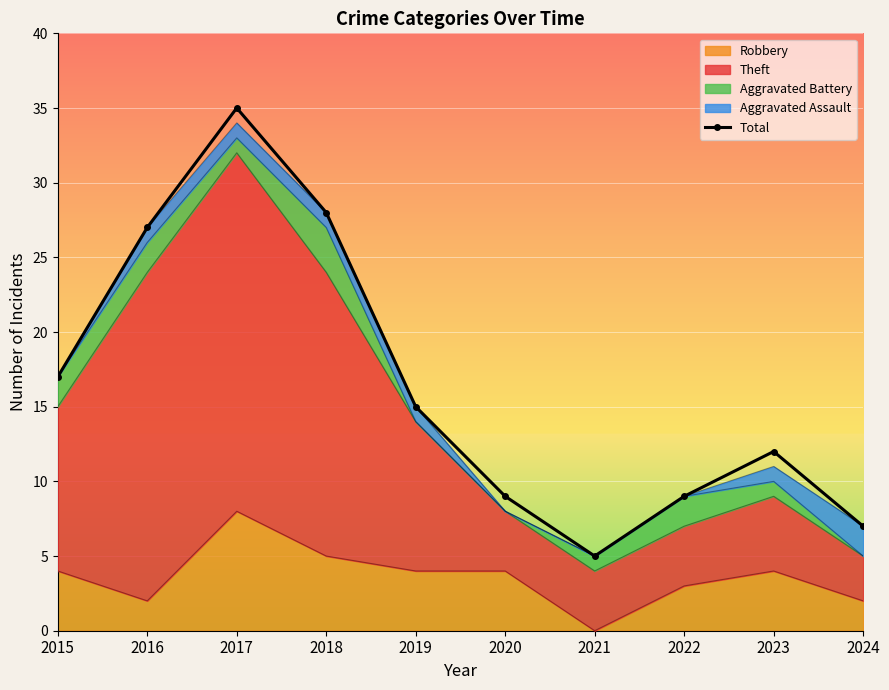

What is the sum of the values at 2021 and 2015?

22